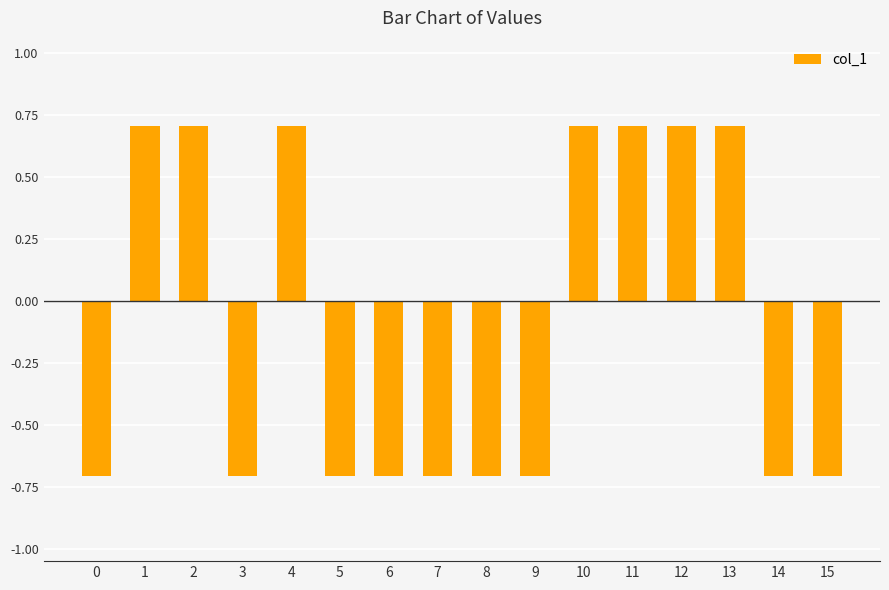

What is the value of the 9th bar from the left?

-0.7